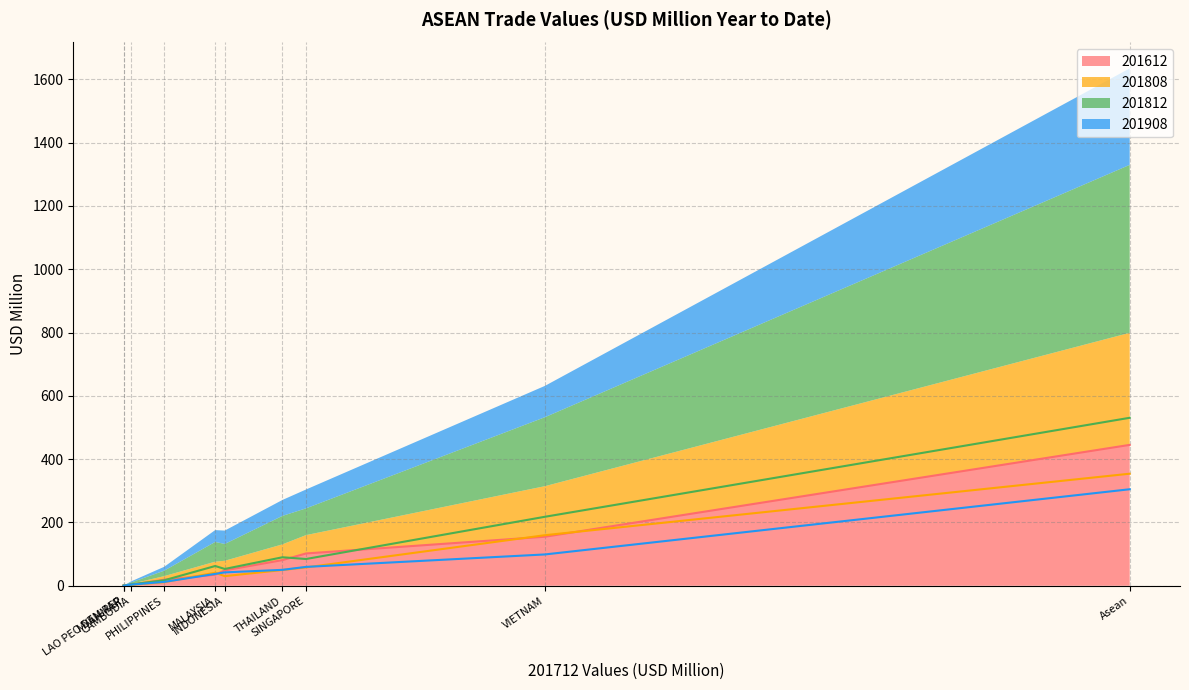

How many lines are shown in the chart?

4